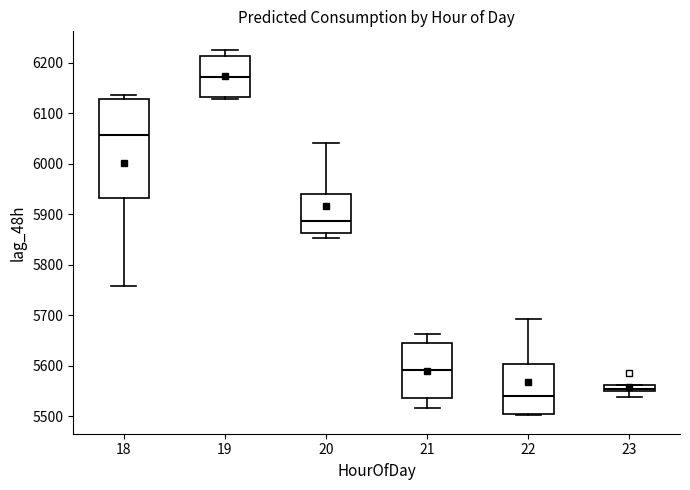

Comparing the boxes themselves (not the whiskers), which one is the tallest?

18